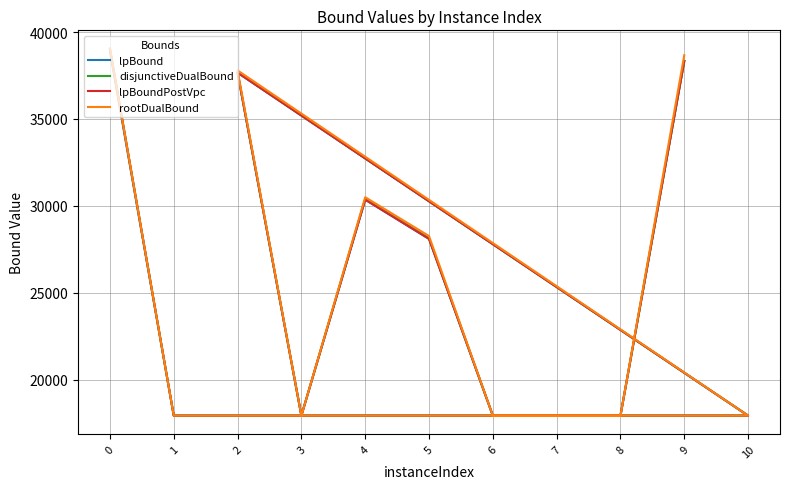

Reading left to right, transcribe all the data shown in this chart.

lpBound: 0=38893.9	1=17947.6	10=17947.6	2=37663.3	3=17947.6	4=30363.2	5=28108.0	6=17947.6	7=17947.6	8=17947.6	9=38332.1
disjunctiveDualBound: 0=39041.7	1=17947.6	10=17947.6	2=37672.2	3=17947.6	4=30398.3	5=28148.1	6=17947.6	7=17947.6	8=17947.6	9=38336.9
lpBoundPostVpc: 0=39028.9	1=17947.6	10=17947.6	2=37663.3	3=17947.6	4=30363.2	5=28108.0	6=17947.6	7=17947.6	8=17947.6	9=38332.1
rootDualBound: 0=39034.6	1=17947.6	10=17947.6	2=37792.7	3=17947.6	4=30503.2	5=28271.8	6=17947.6	7=17947.6	8=17947.6	9=38666.6